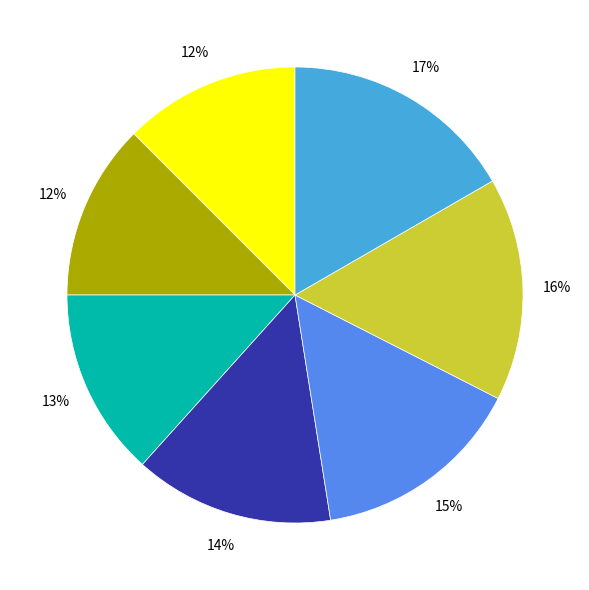

To the nearest percent, what is the average slice percentage?

14%